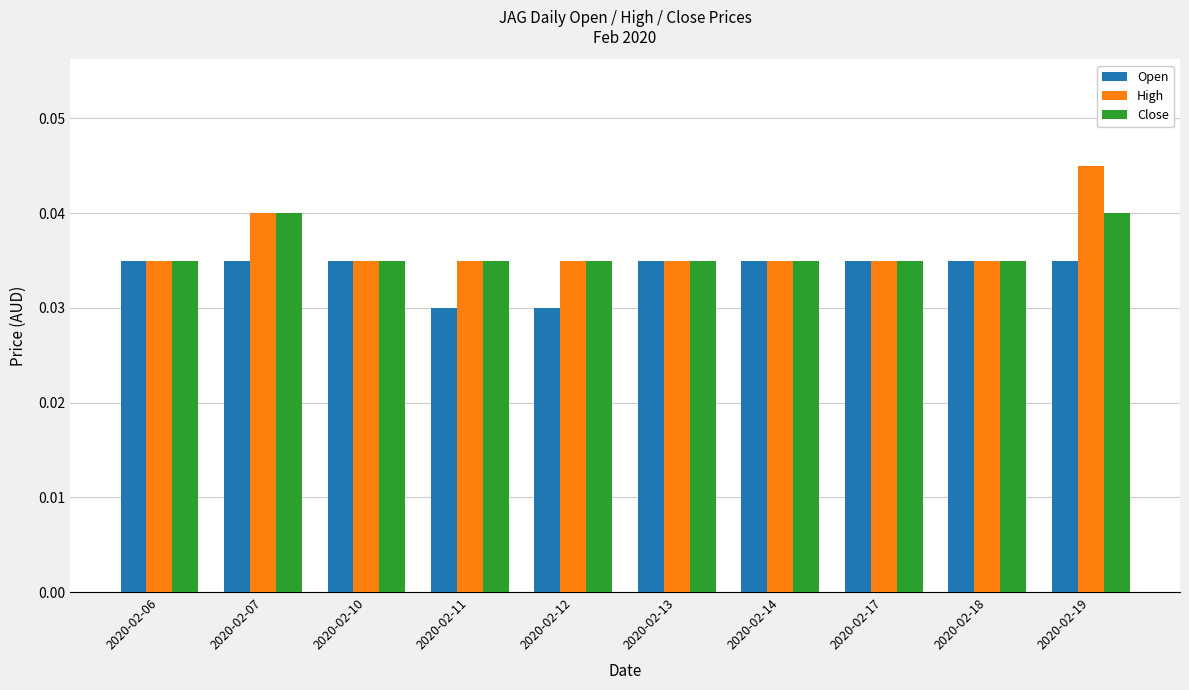

Which label corresponds to the largest value in the chart?

2020-02-19